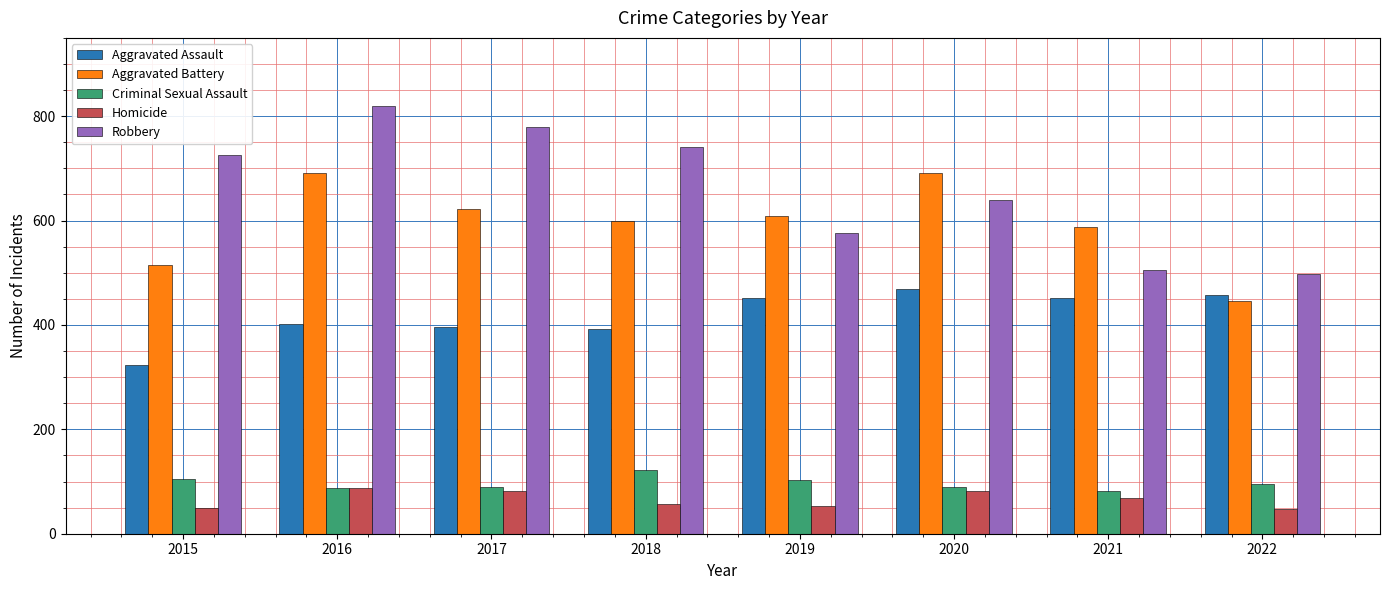

Rank the series by their maximum value, from lowest to highest.

Homicide, Criminal Sexual Assault, Aggravated Assault, Aggravated Battery, Robbery